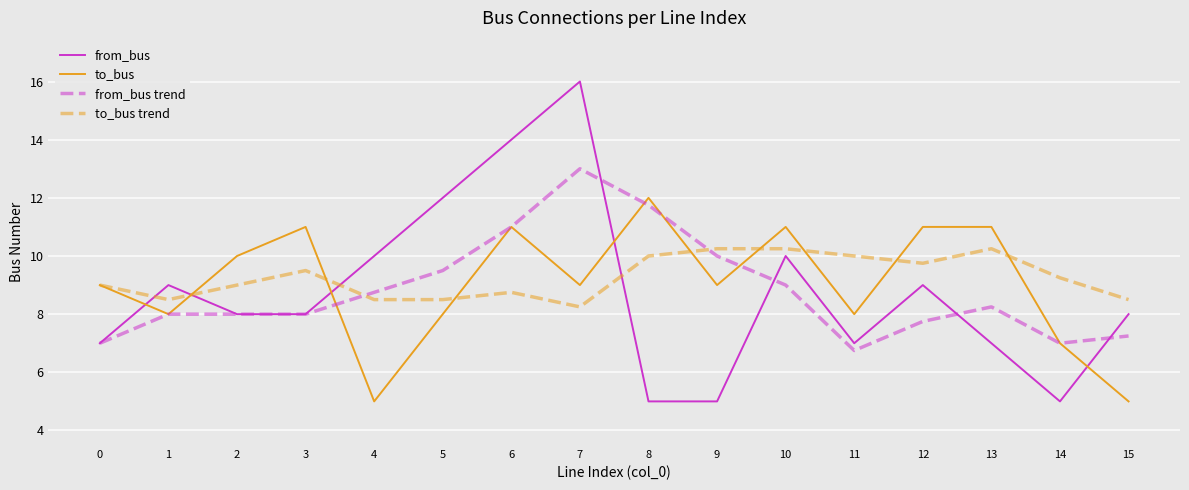

What is the highest value of the to_bus series?

12.0